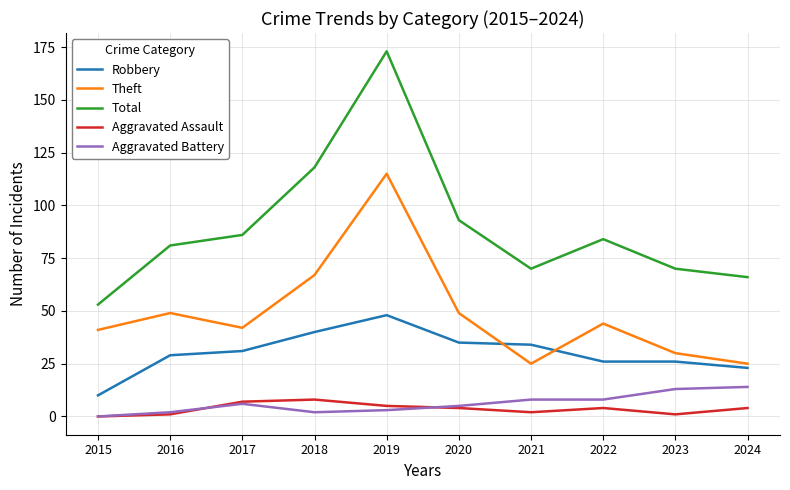

At which label does Aggravated Battery reach its minimum?

2015